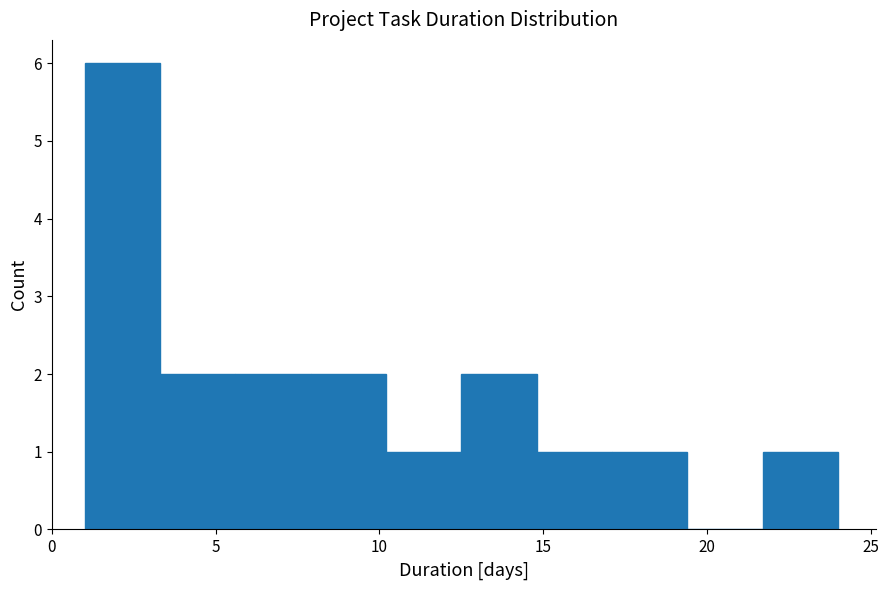

What is the height of the bar covering 12.5 to 14.8 on the x-axis? Neither the bar edges nor the heights are printed on the chart, so give them approximately, as read against the axes.

2